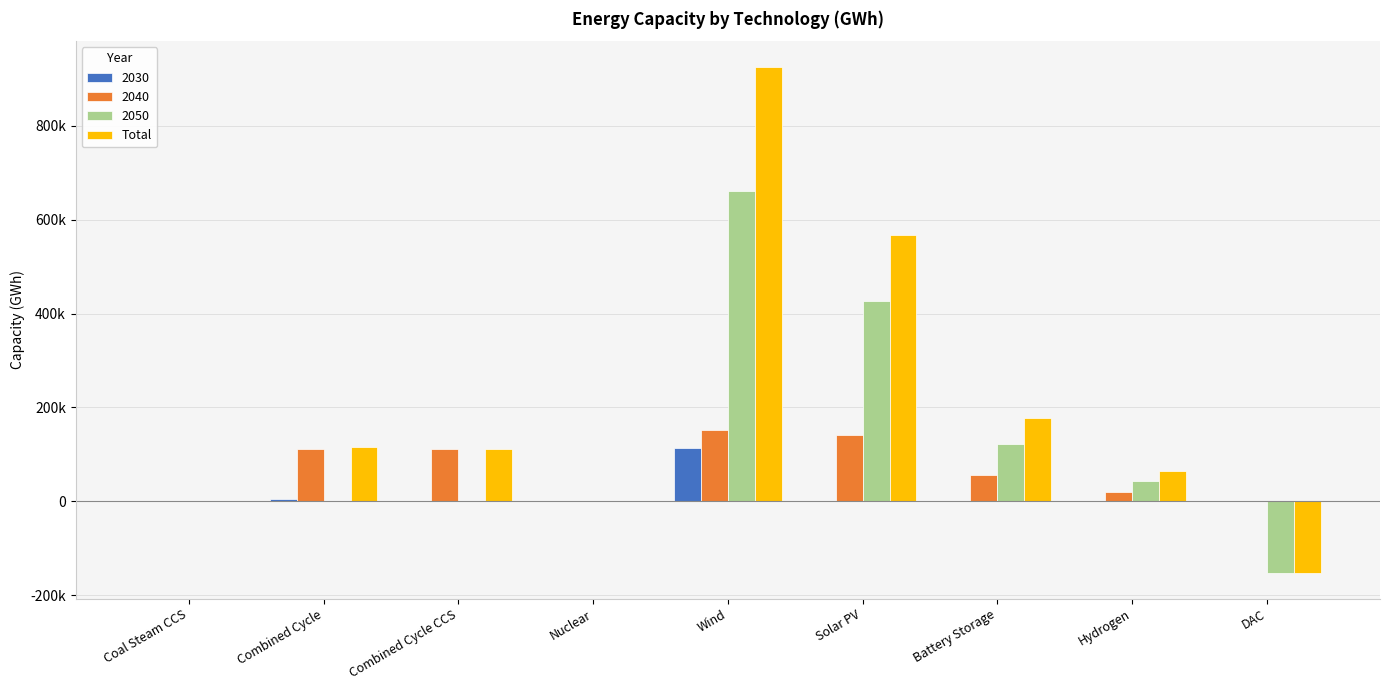

Does the chart contain stacked bars?

No